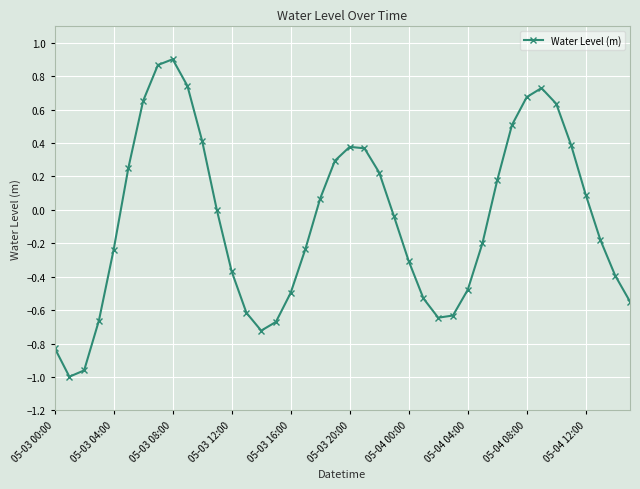

What is the sum of all values?

-2.4